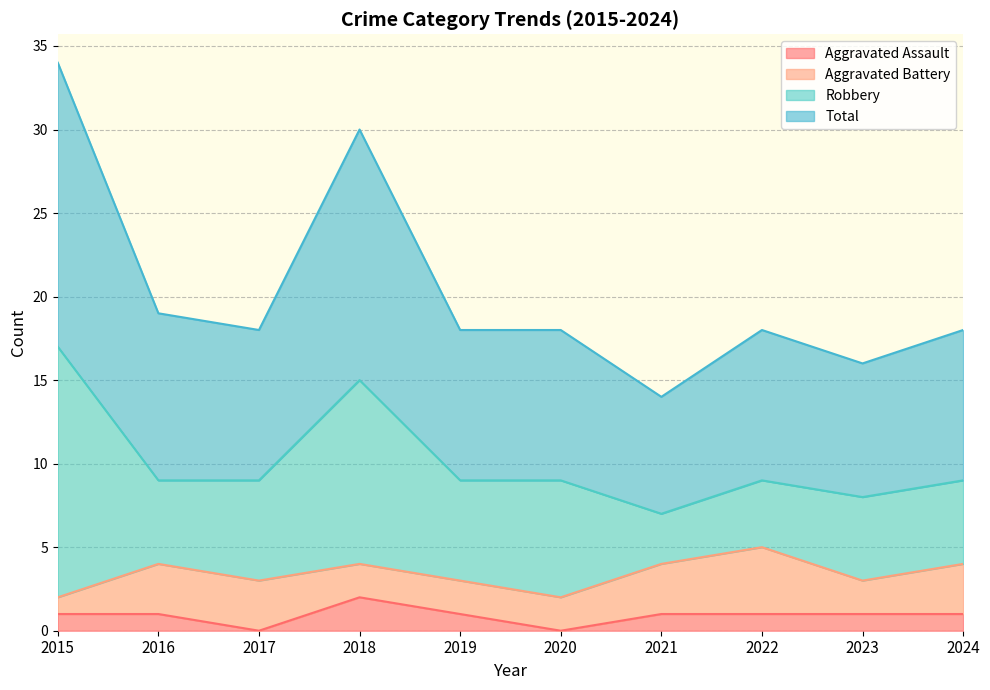

True or false: Total has more than 2 interior local peaks.

False